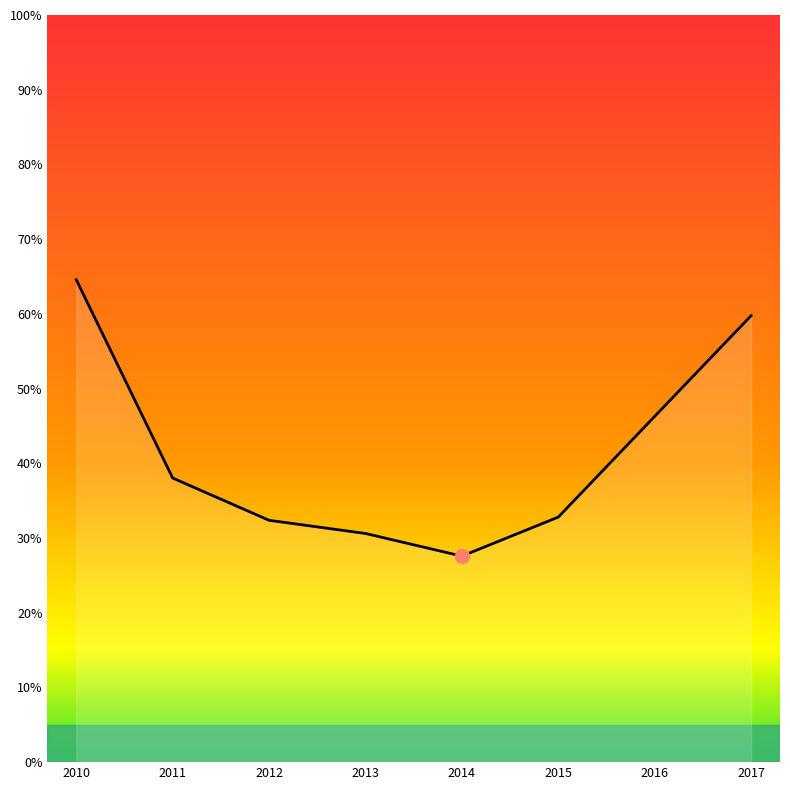

True or false: there are more than 1 points higher than both neighbors.

False